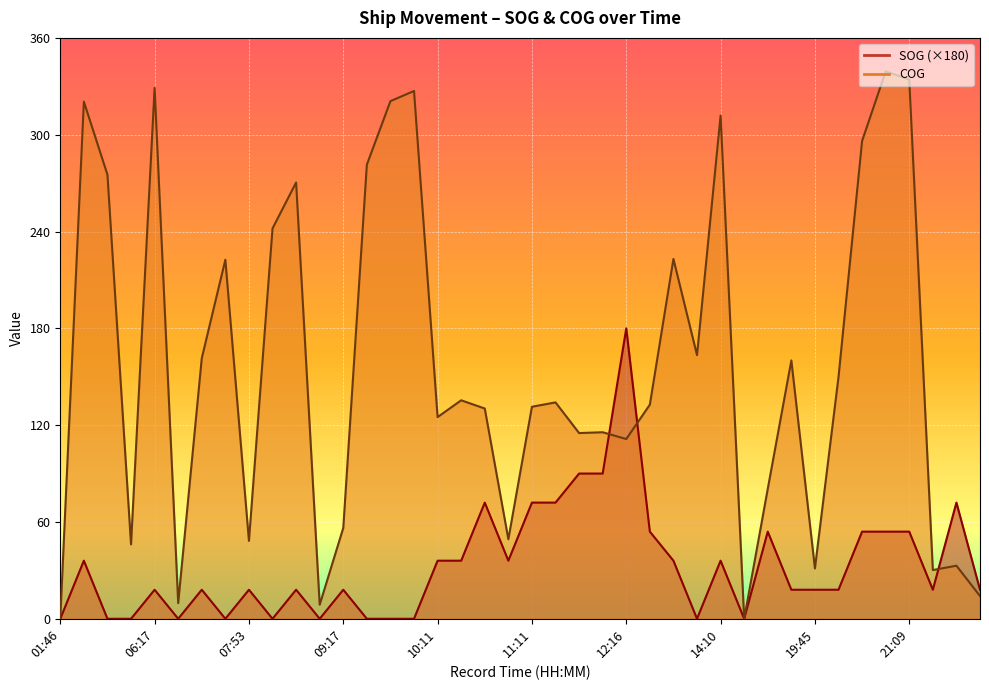

True or false: COG and SOG cross at least once.

True